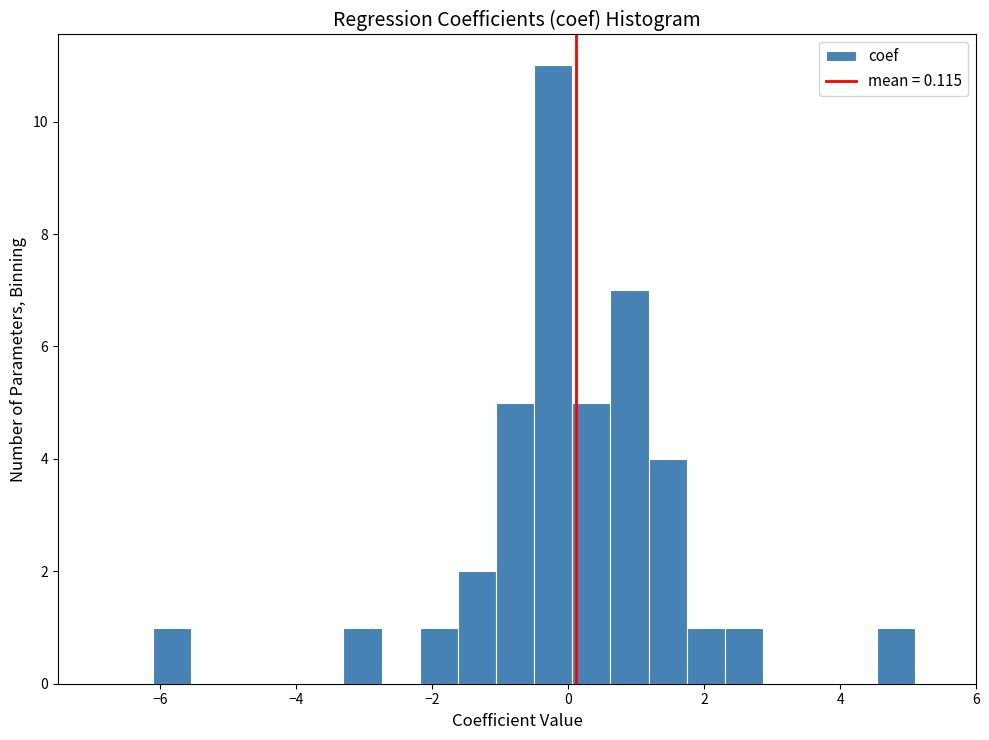

Around what value on the x-axis is the tallest bar? Give the approximate position of its centre, as read against the axis.

-0.2